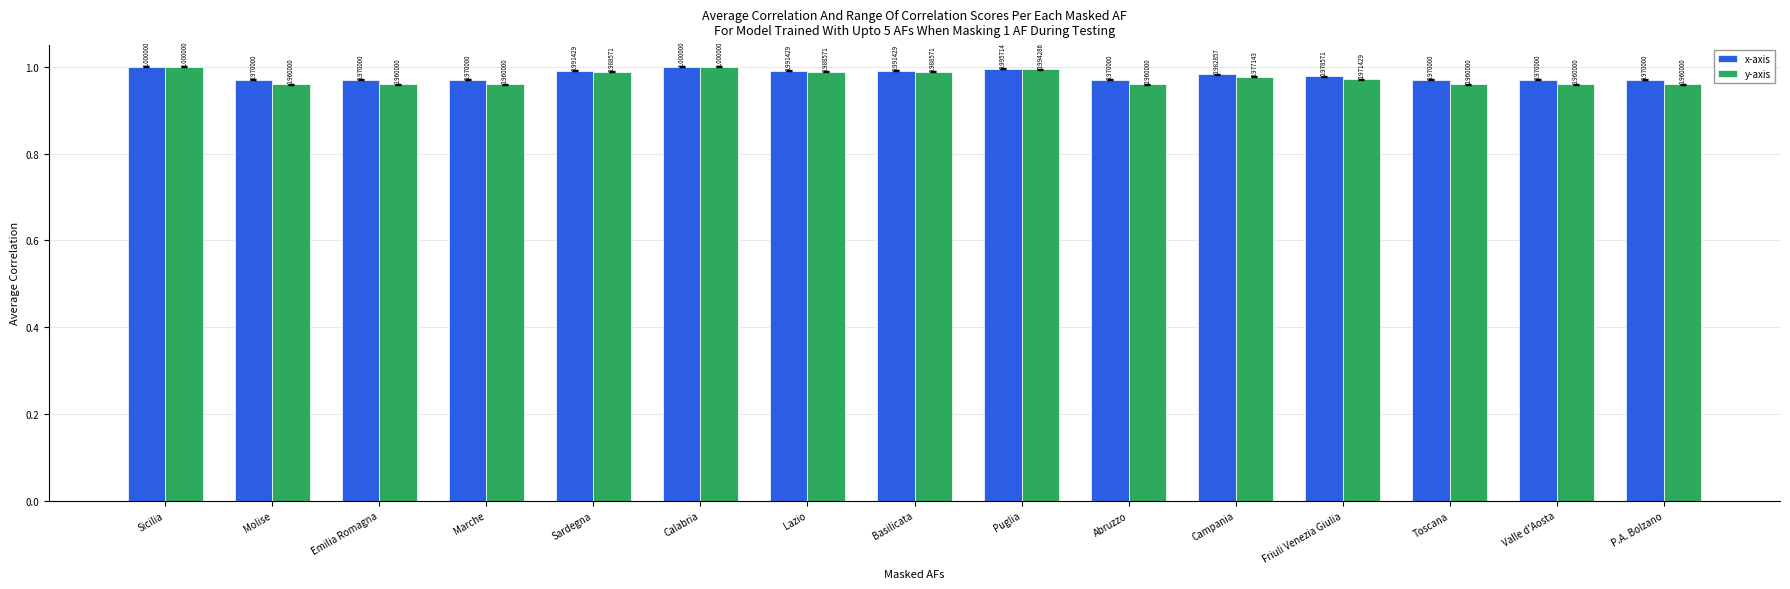

What are all the series names shown in the legend?

x-axis, y-axis